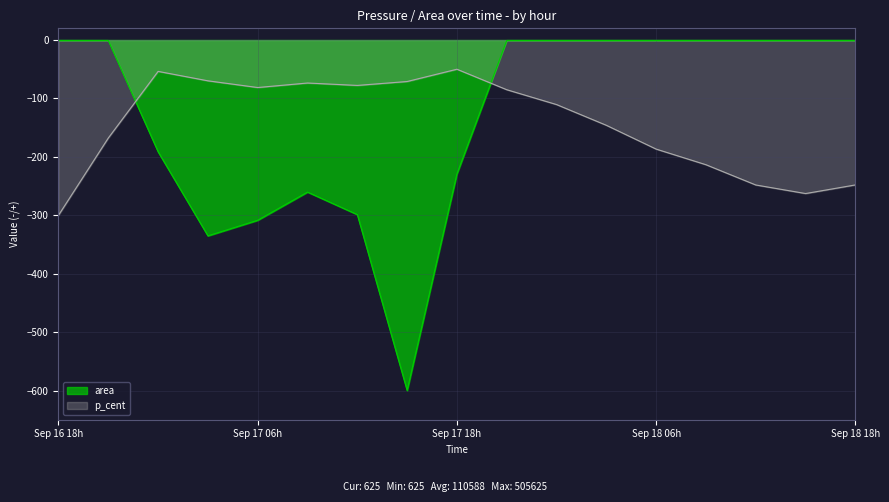

What is the lowest value of the p_cent series?

-300.0